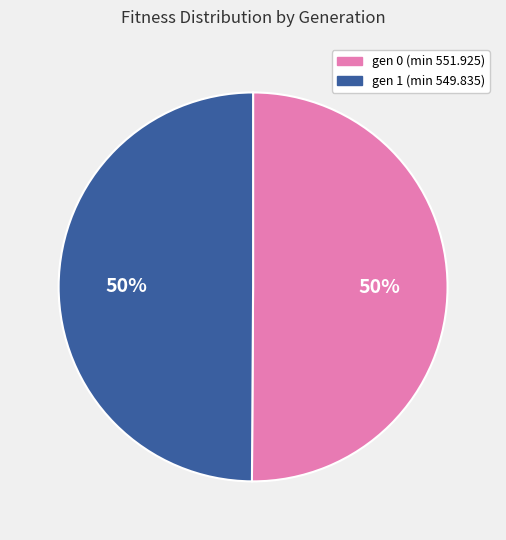

Is it true that gen 0 (min 551.925) is 63% of the pie?

False